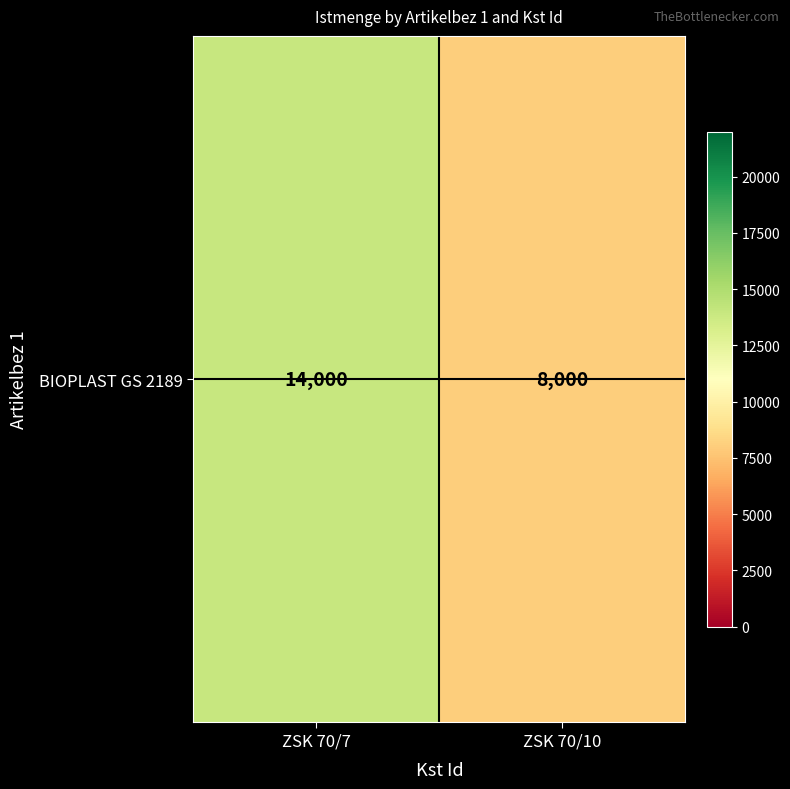

What is the maximum value shown in the chart?

14000